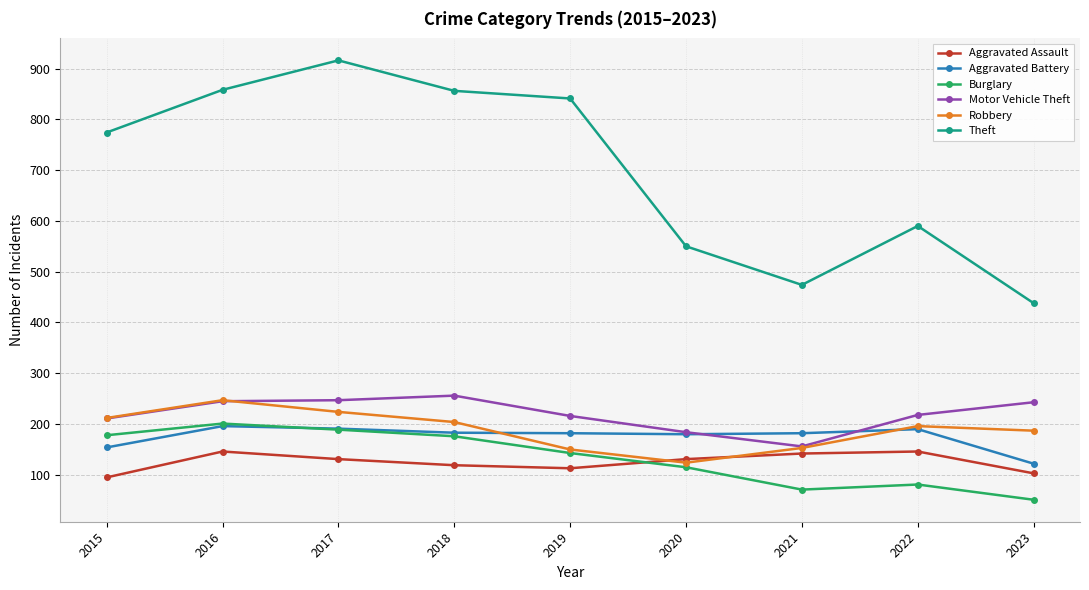

In Aggravated Battery, how many points are lower than both neighbors (excluding endpoints)?

1